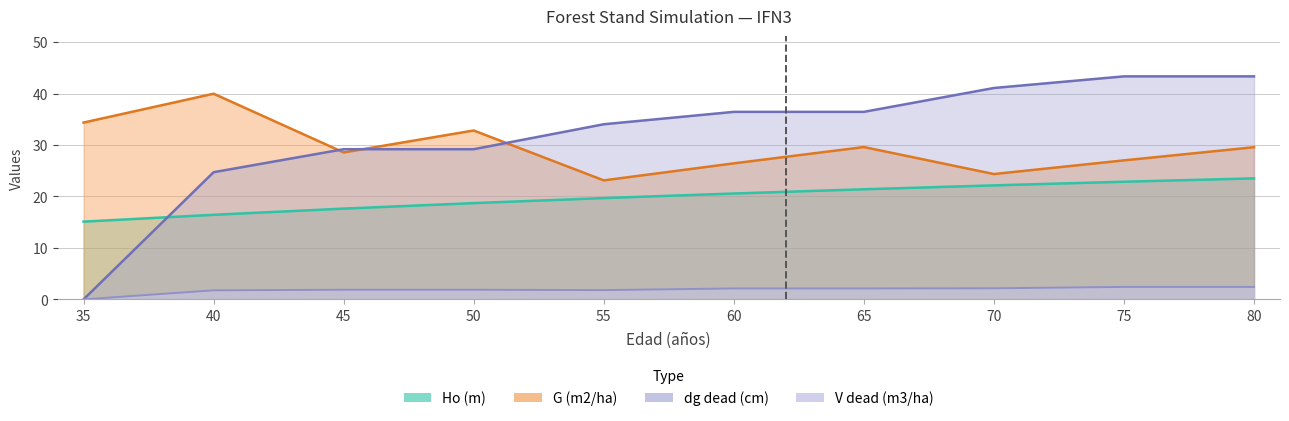

At 75, list the series in order from largest to smallest.

dg_dead (cm), G (m2/ha), Ho (m), V_dead (m3/ha)